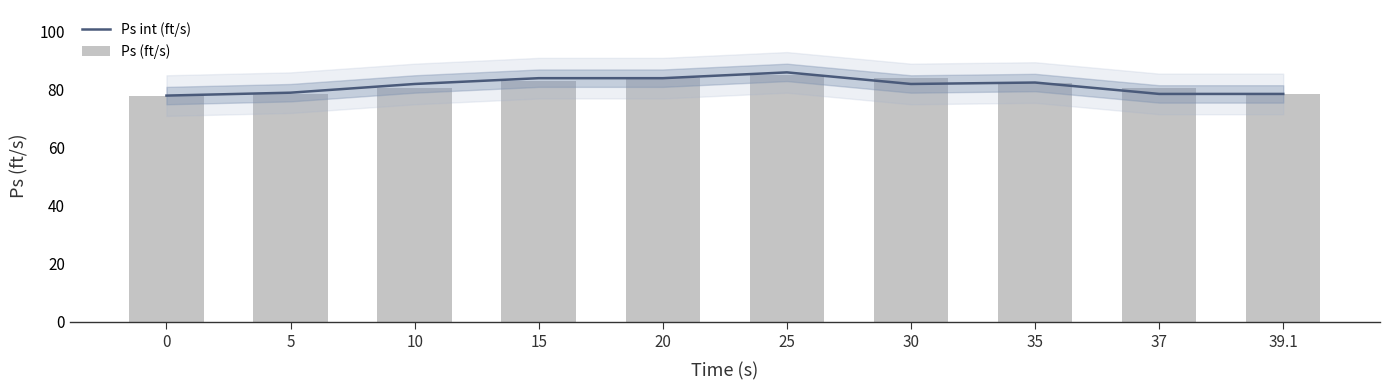

Is the value of Ps (ft/s) at 5 greater than the value of Ps int (ft/s) at 0?

Yes